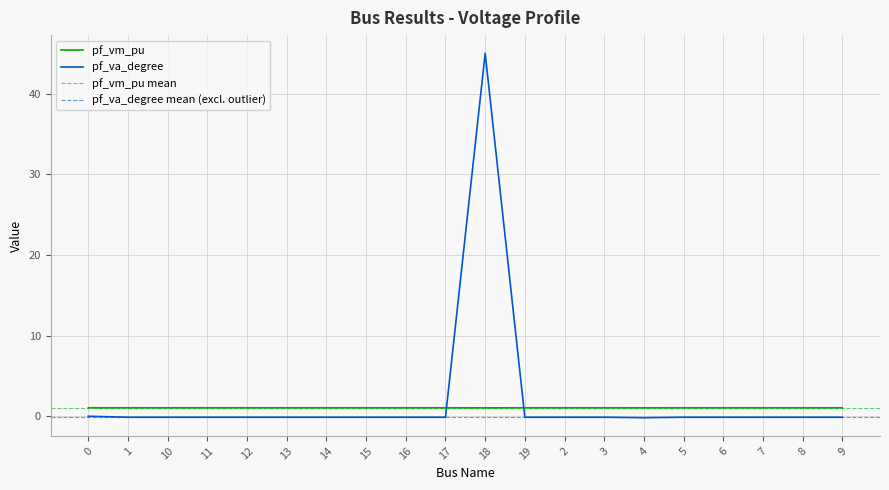

Reading left to right, what are all the values shown in this chart?

pf_vm_pu: 1.0	1.0	1.0	1.0	1.0	1.0	1.0	1.0	1.0	1.0	1.0	1.0	1.0	1.0	1.0	1.0	1.0	1.0	1.0	1.0
pf_va_degree: -0.0	-0.1	-0.1	-0.1	-0.1	-0.1	-0.1	-0.1	-0.1	-0.1	45.0	-0.1	-0.1	-0.1	-0.2	-0.1	-0.1	-0.1	-0.1	-0.1